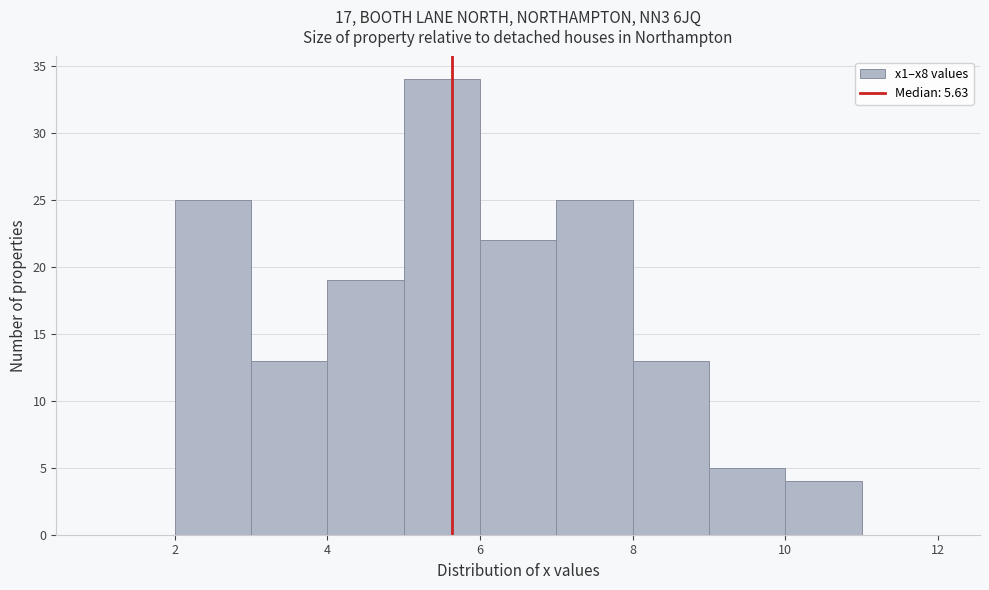

Reading left to right, transcribe this chart: for each bar, give the range it covers on the x-axis and its height. The values are not printed on the chart, so give them approximately, as read against the axis.

1 to 2: 0
2 to 3: 25
3 to 4: 13
4 to 5: 19
5 to 6: 34
6 to 7: 22
7 to 8: 25
8 to 9: 13
9 to 10: 5
10 to 11: 4
11 to 12: 0